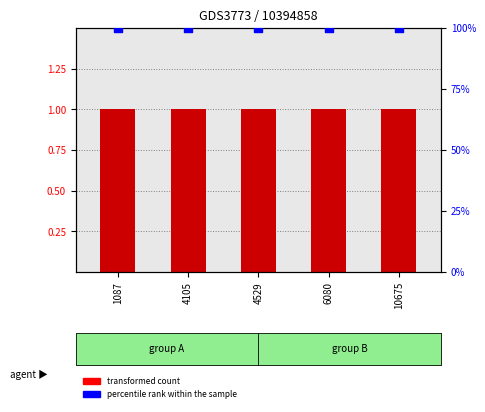

At how many categories does at least one series exceed 80?

5